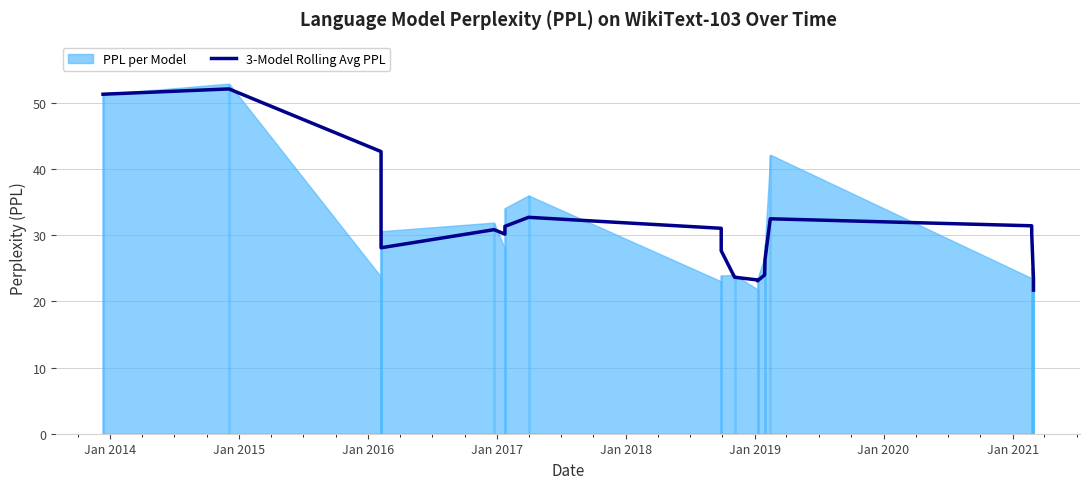

How many values exceed 30?

12